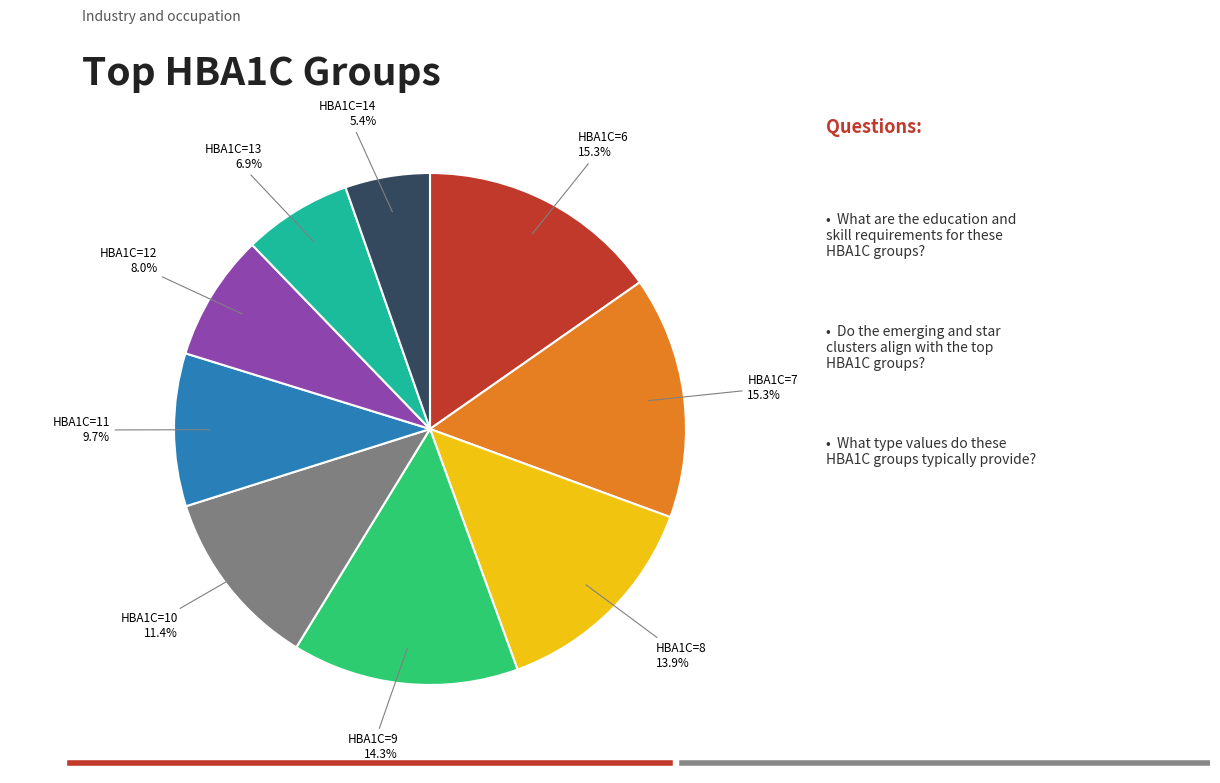

Which slice is the smallest?

HBA1C=14